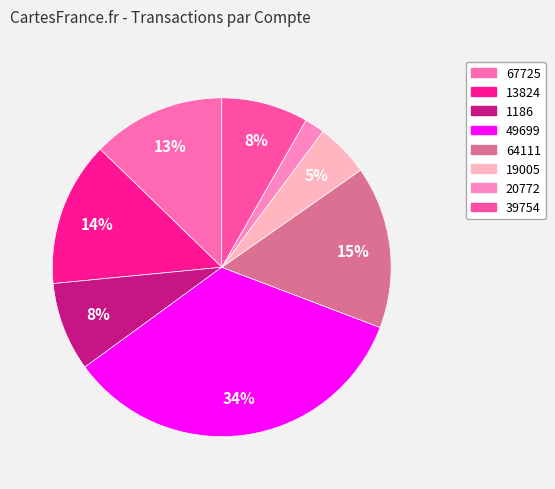

To the nearest percent, what is the difference between the largest and smallest slice percentages?

32%